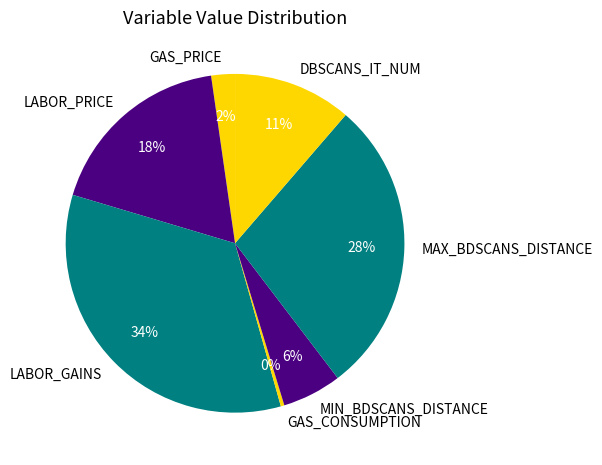

Is MAX_BDSCANS_DISTANCE the majority of the pie?

No